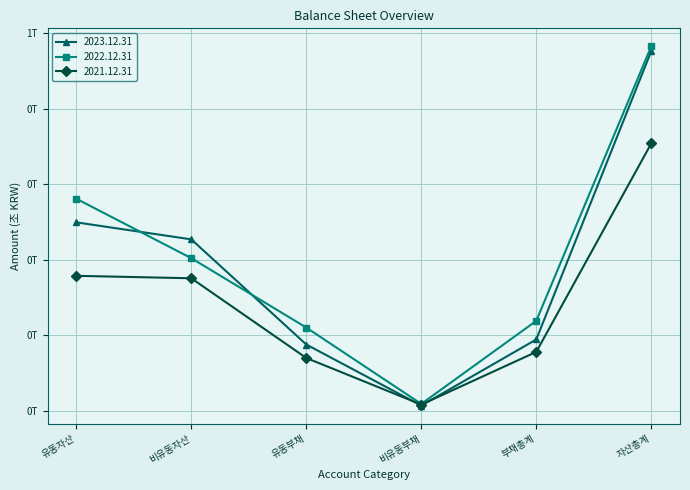

Which series has the largest total across all categories?

2022.12.31